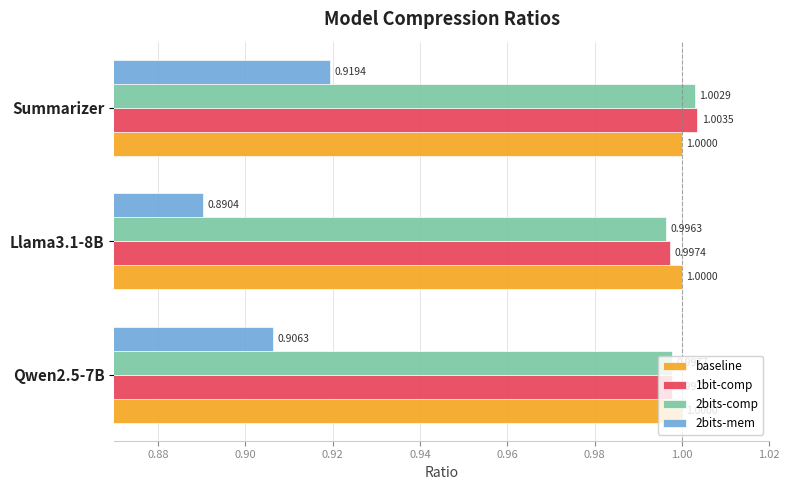

What is the total value across all series at Qwen2.5-7B?

3.9